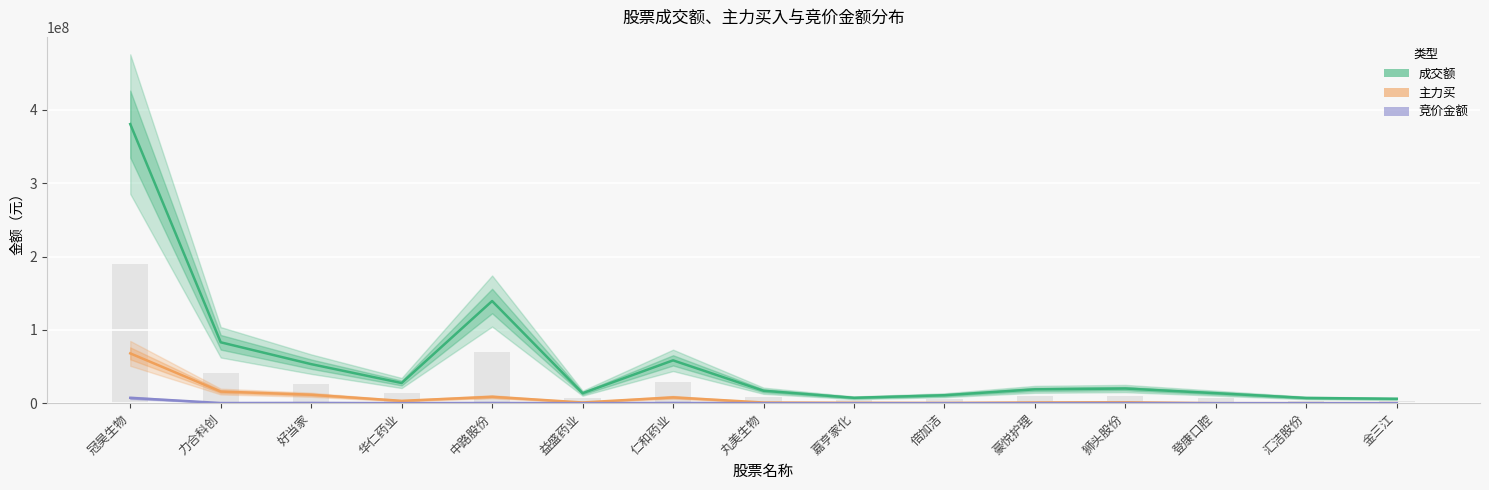

Rank the series by their maximum value, from lowest to highest.

竞价金额, 主力买, 成交额